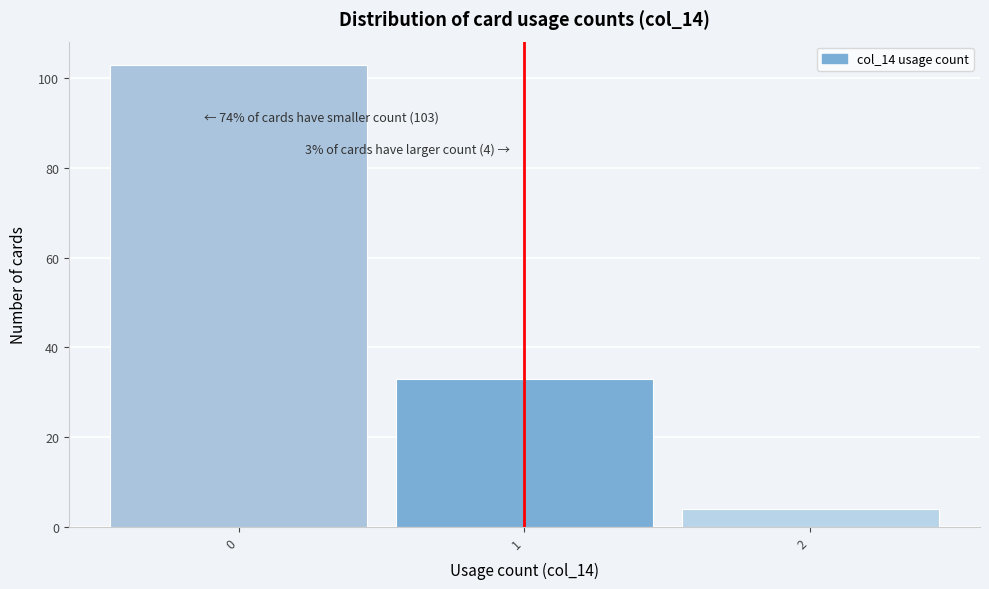

Which range on the x-axis has the tallest bar?

-0.5 to 0.5